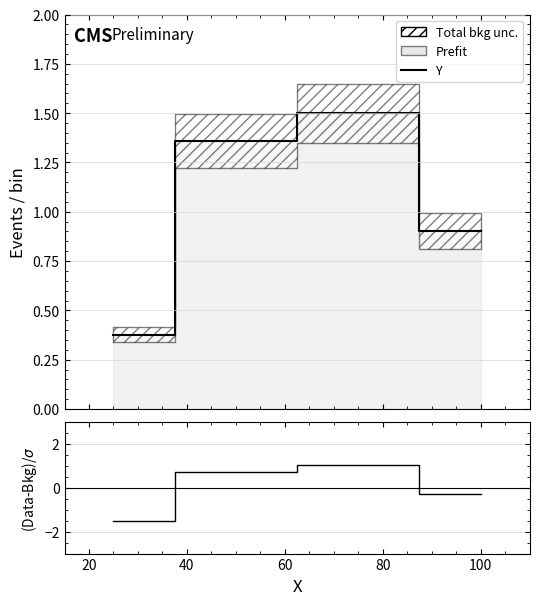

List the series in order of their overall mean, lowest first.

(Data-Bkg)/σ, Y